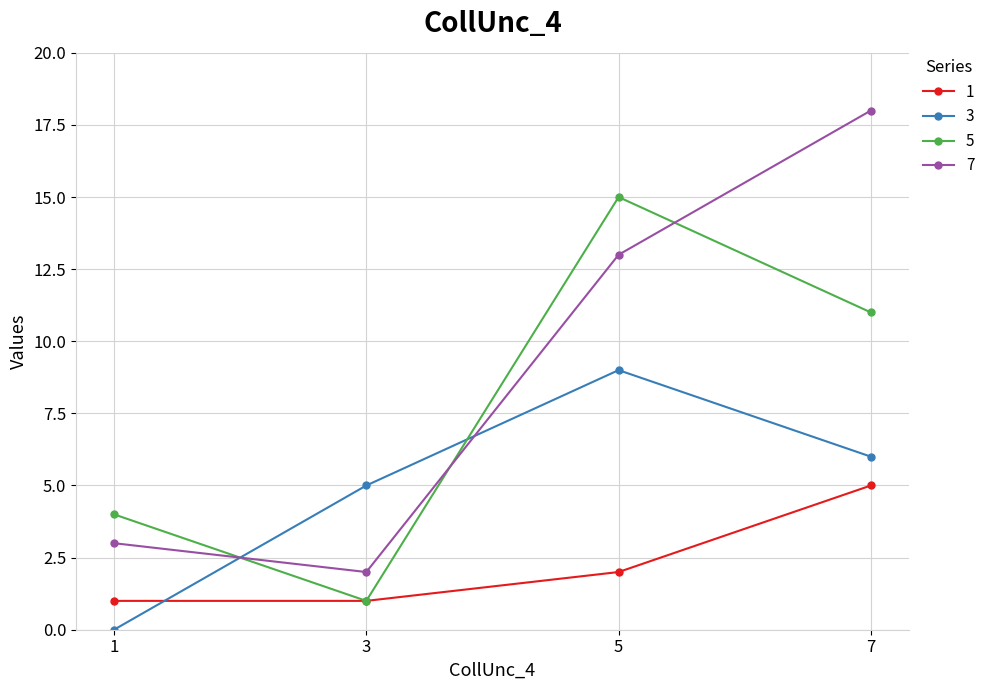

List the labels in order of 5 value, smallest first.

3, 1, 7, 5